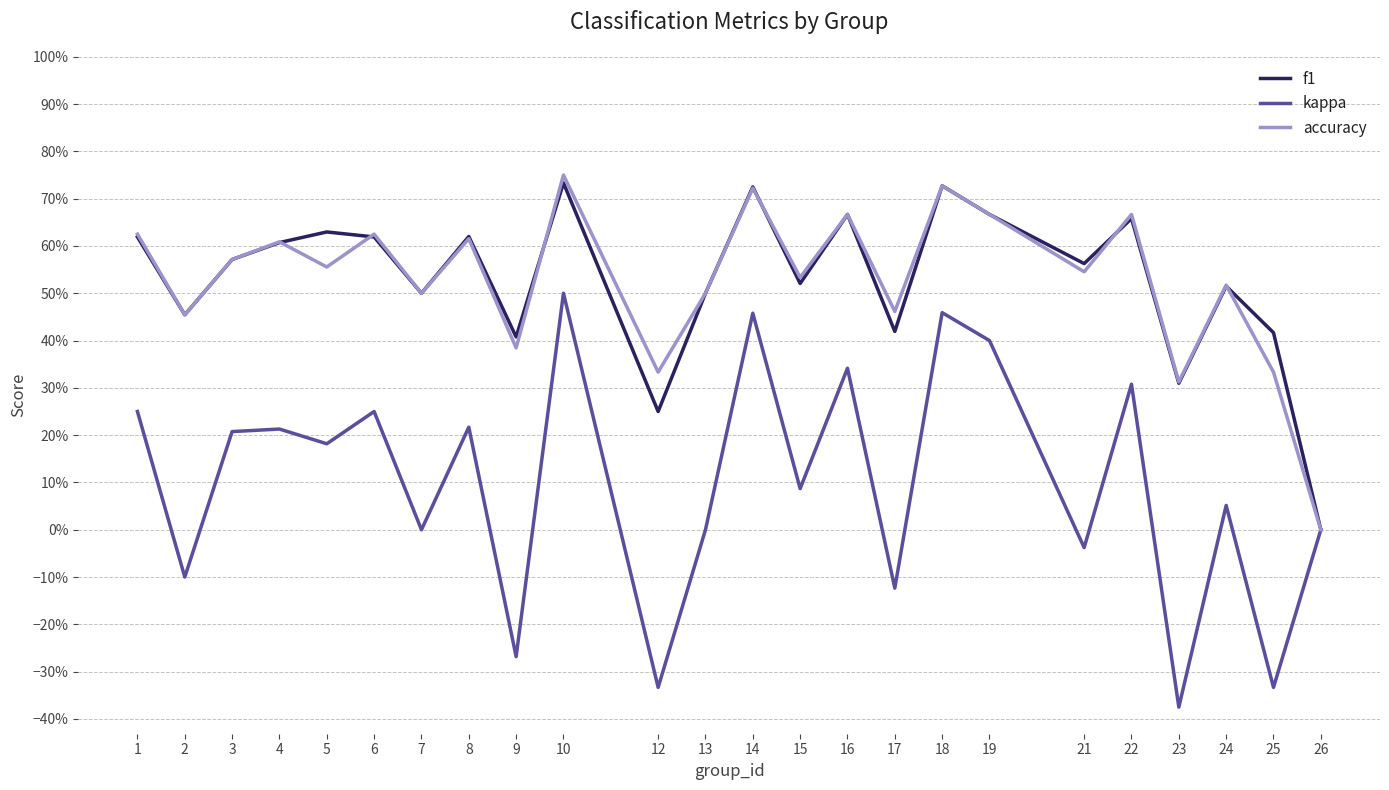

What is the value of the kappa point at the 23rd from the left?

-0.3